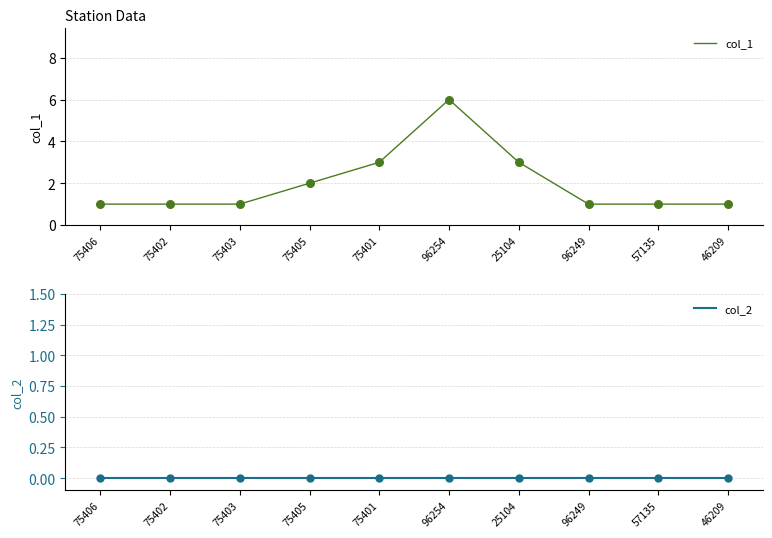

What are all the series names shown in the legend?

col_1, col_2